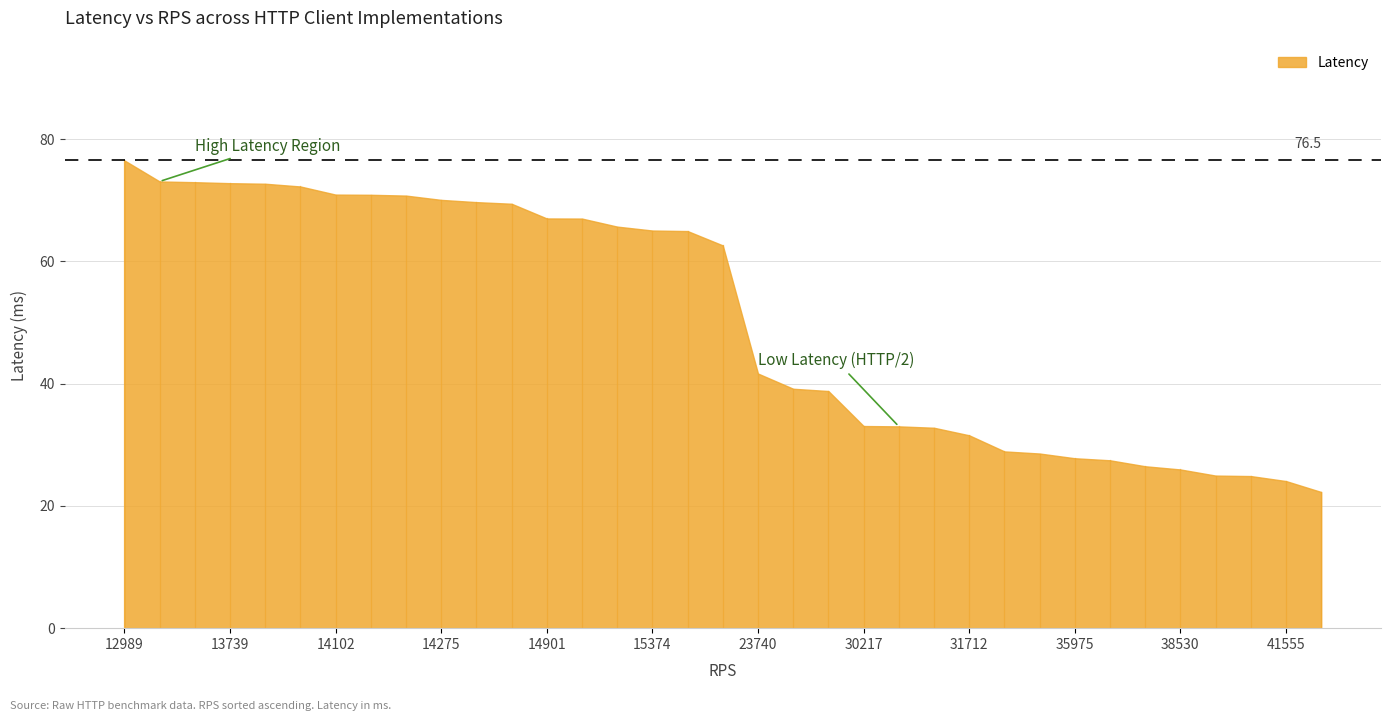

Rank the categories by value from lowest to highest.

44889, 41555, 40166, 40069, 38530, 36558, 36427, 35975, 35016, 34589, 31712, 30516, 30255, 30217, 25766, 25534, 23740, 15971, 15395, 15374, 15228, 14902, 14901, 14403, 14349, 14275, 14132, 14106, 14102, 13842, 13755, 13739, 13709, 13687, 12989